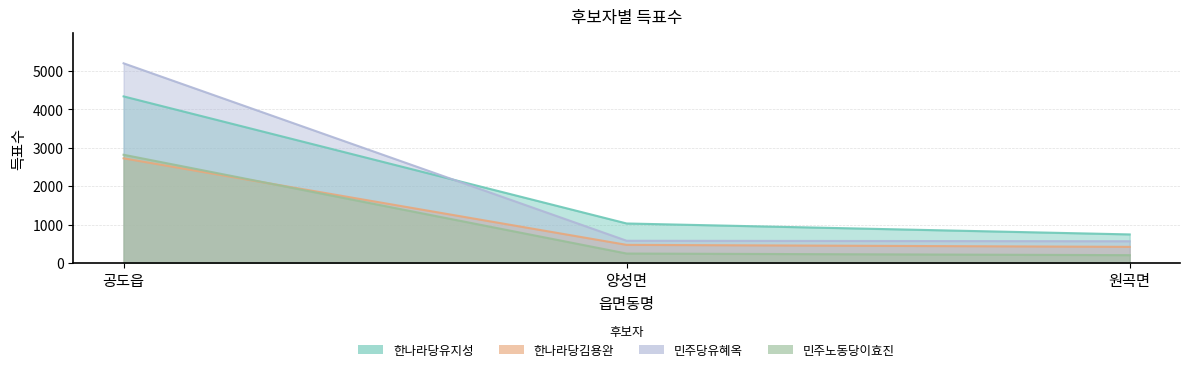

At which label does 민주당유혜옥 reach its minimum?

원곡면